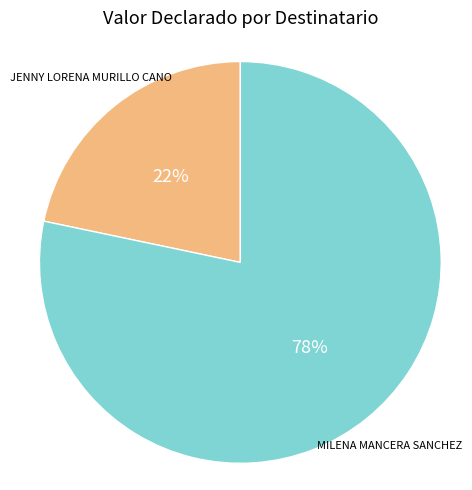

What is the ratio of the value at JENNY LORENA MURILLO CANO to the value at MILENA MANCERA SANCHEZ?

0.3